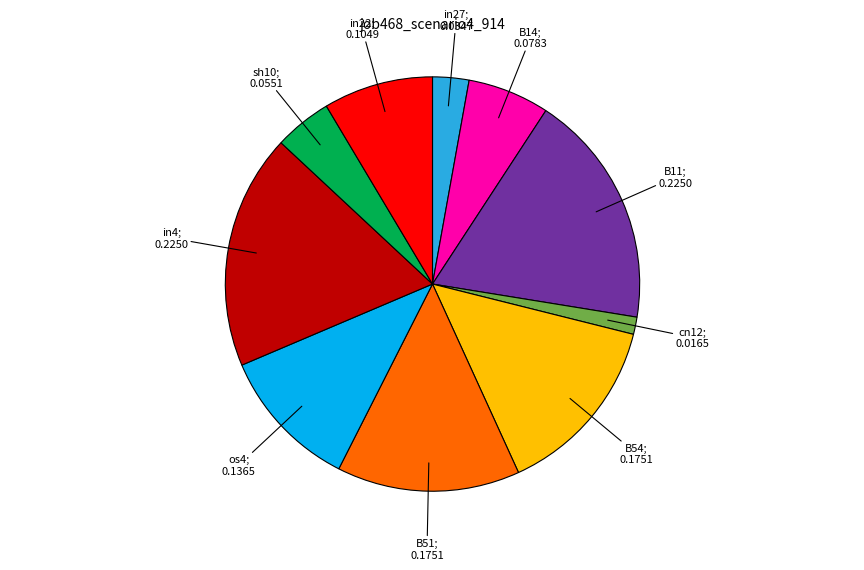

Is there a majority slice in this chart?

No